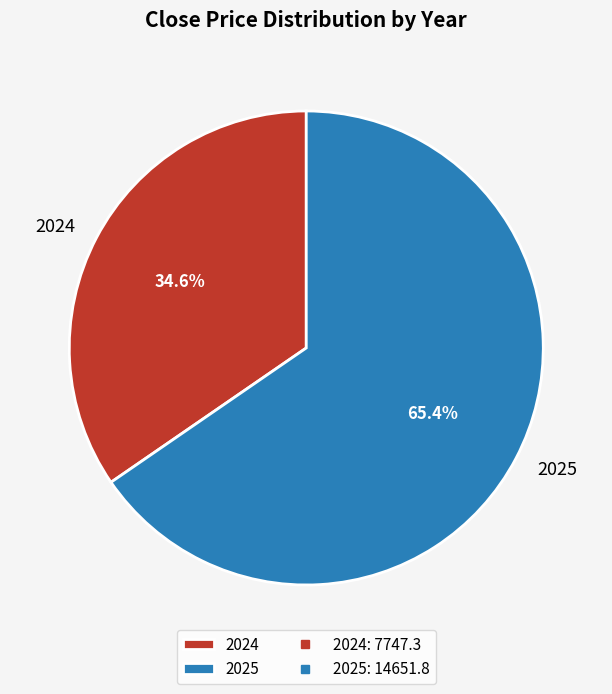

What is the largest slice in the pie chart?

2025